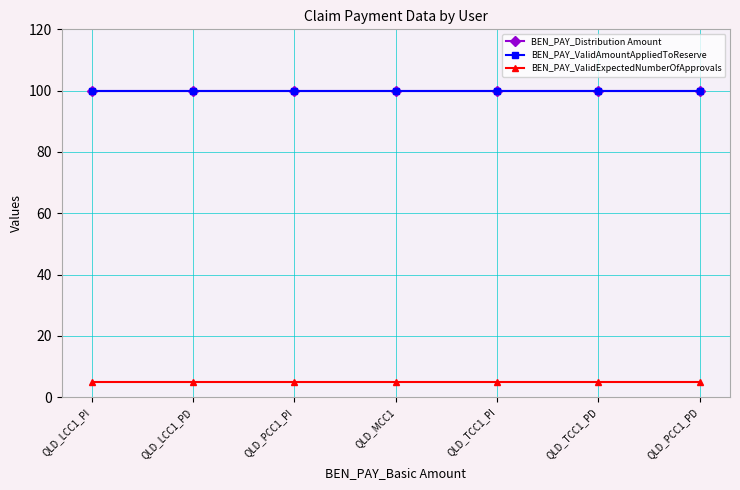

How many lines are shown in the chart?

3